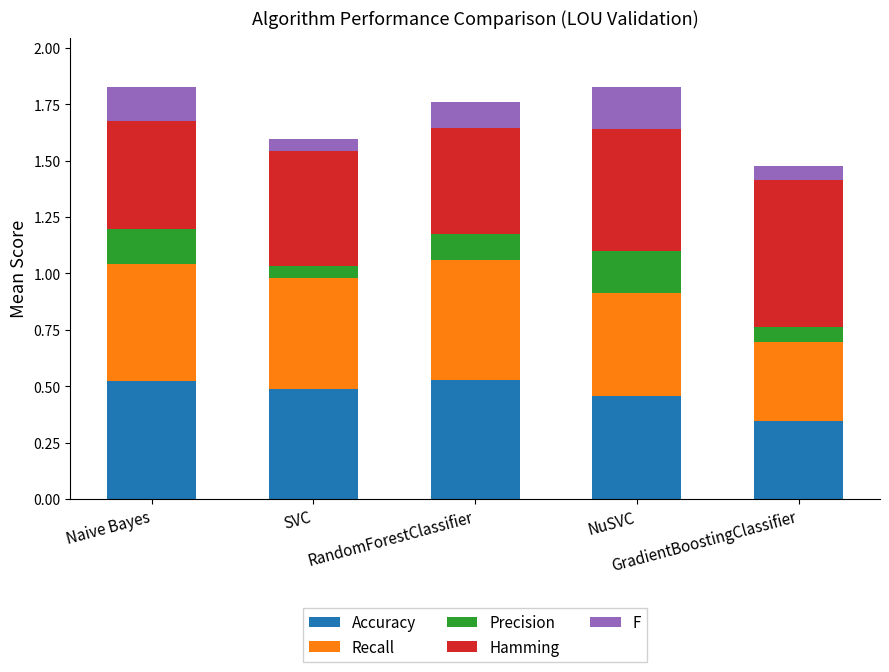

Count the Accuracy values in the range 0 to 1.

5